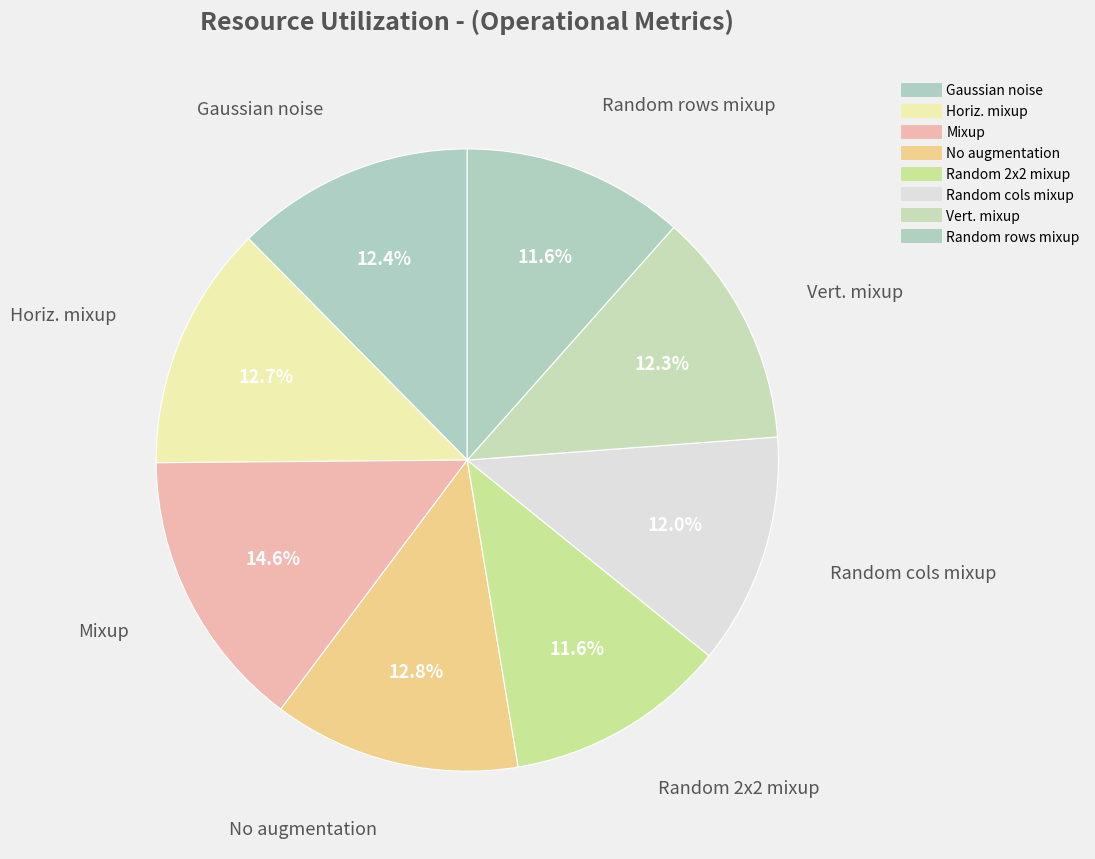

How many slices are in this pie chart?

8